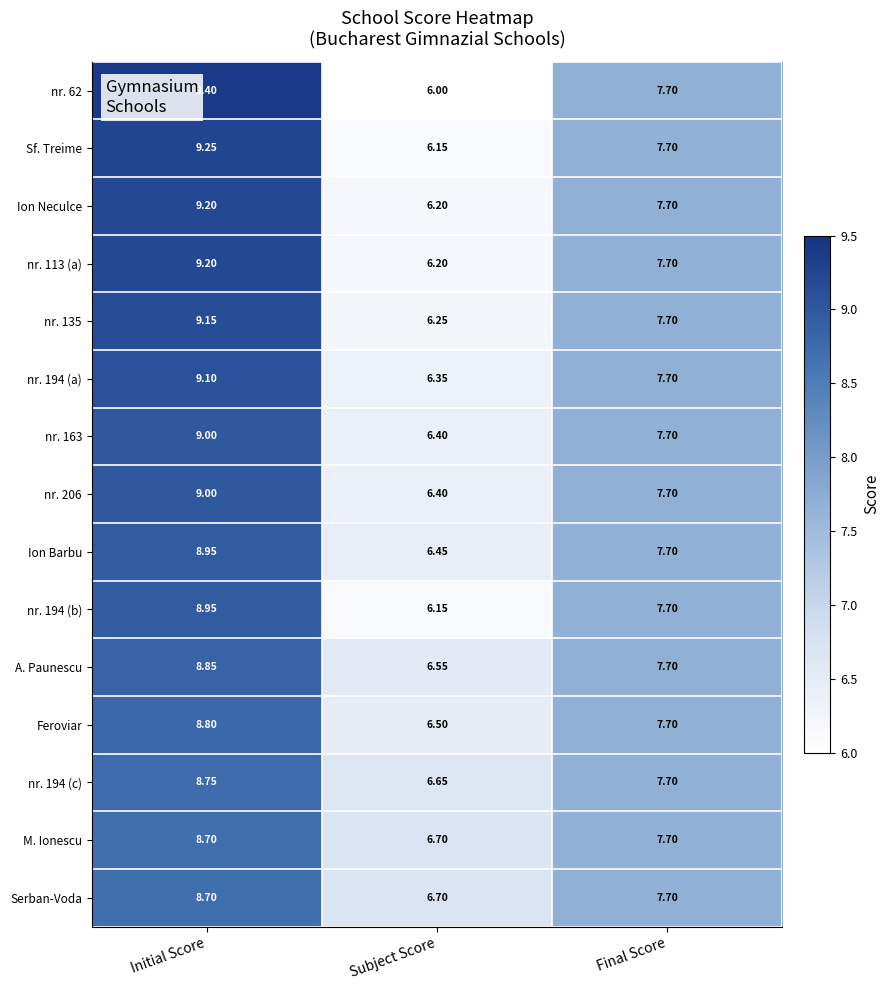

Which category has the highest value in the M. Ionescu series?

Initial Score